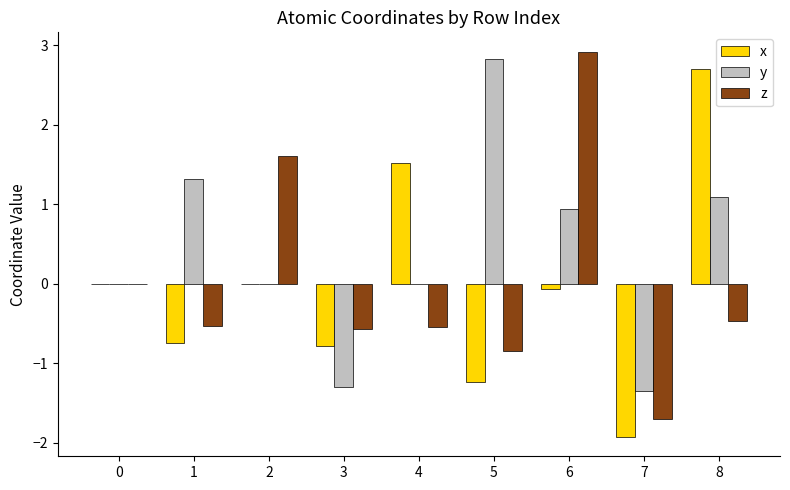

True or false: x has a value of -1.2 at 5.

True